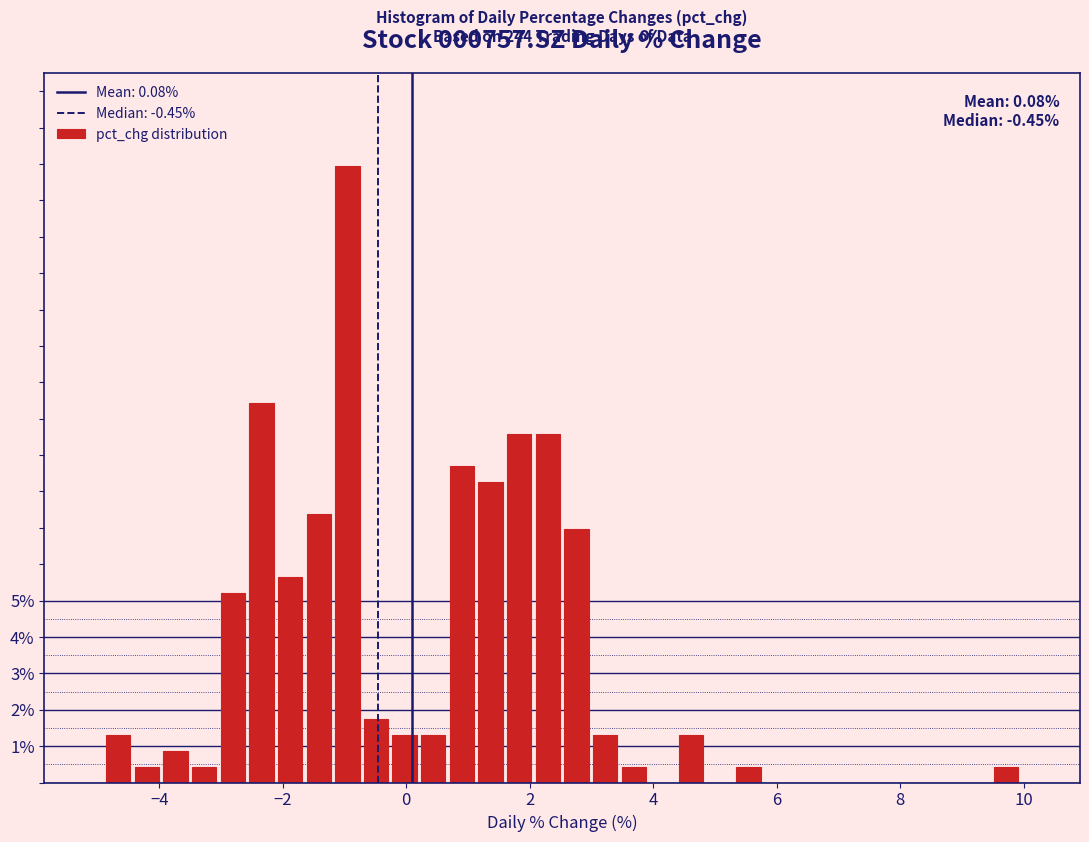

Read against the x-axis, roughly where is the centre of the tallest bar?

-1.0